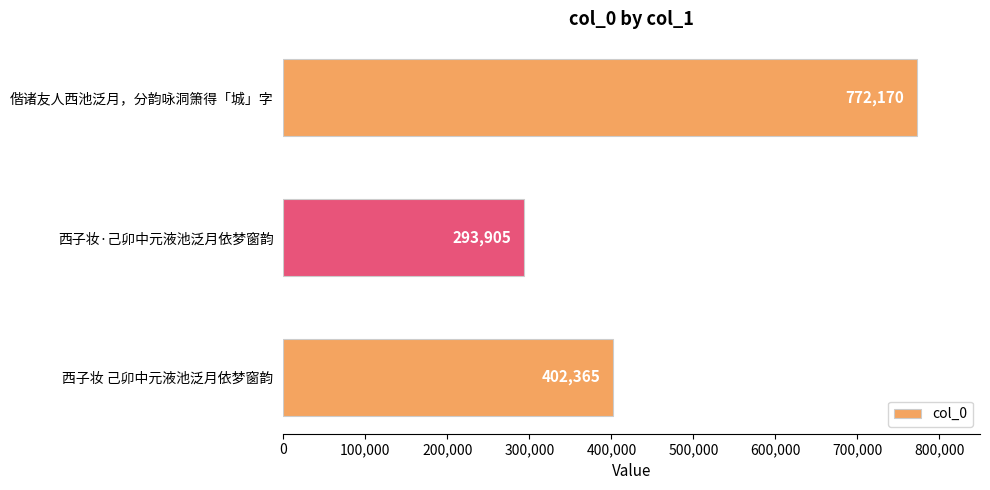

List the labels in order of value, smallest first.

西子妆·己卯中元液池泛月依梦窗韵, 西子妆 己卯中元液池泛月依梦窗韵, 偕诸友人西池泛月，分韵咏洞箫得「城」字